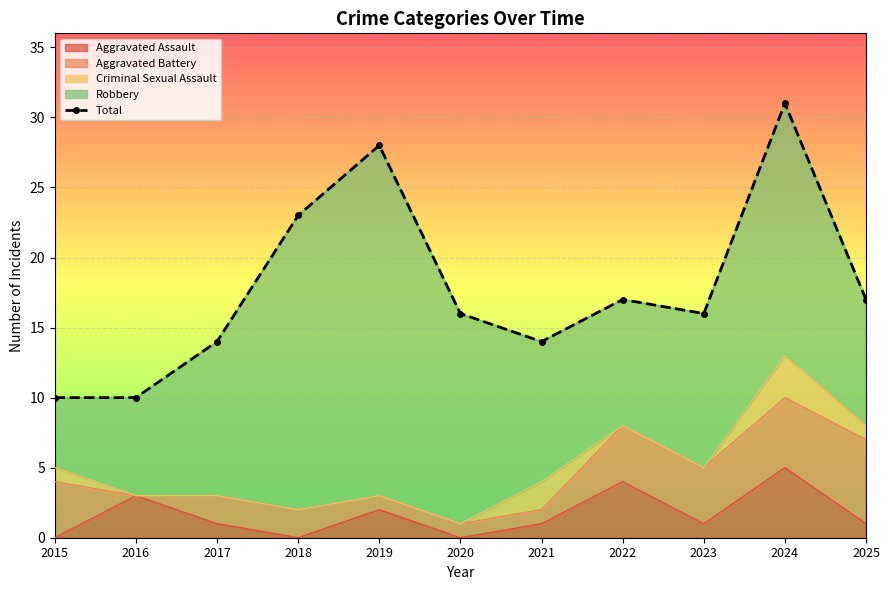

What is the highest value of the Aggravated Assault series?

5